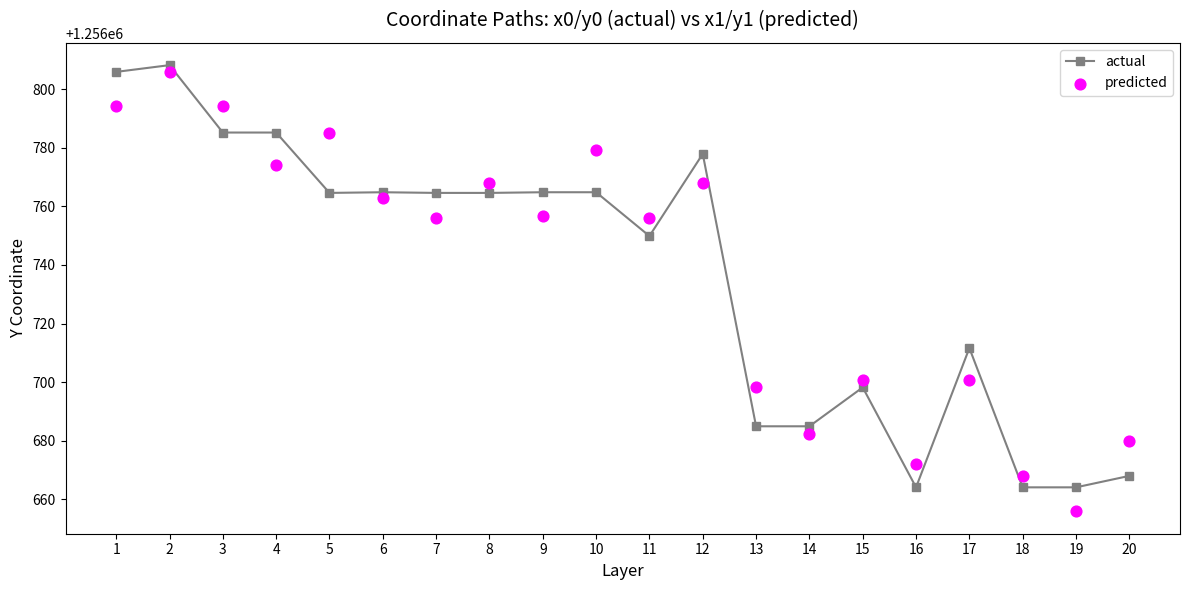

Which series contains the lowest Y value?

predicted